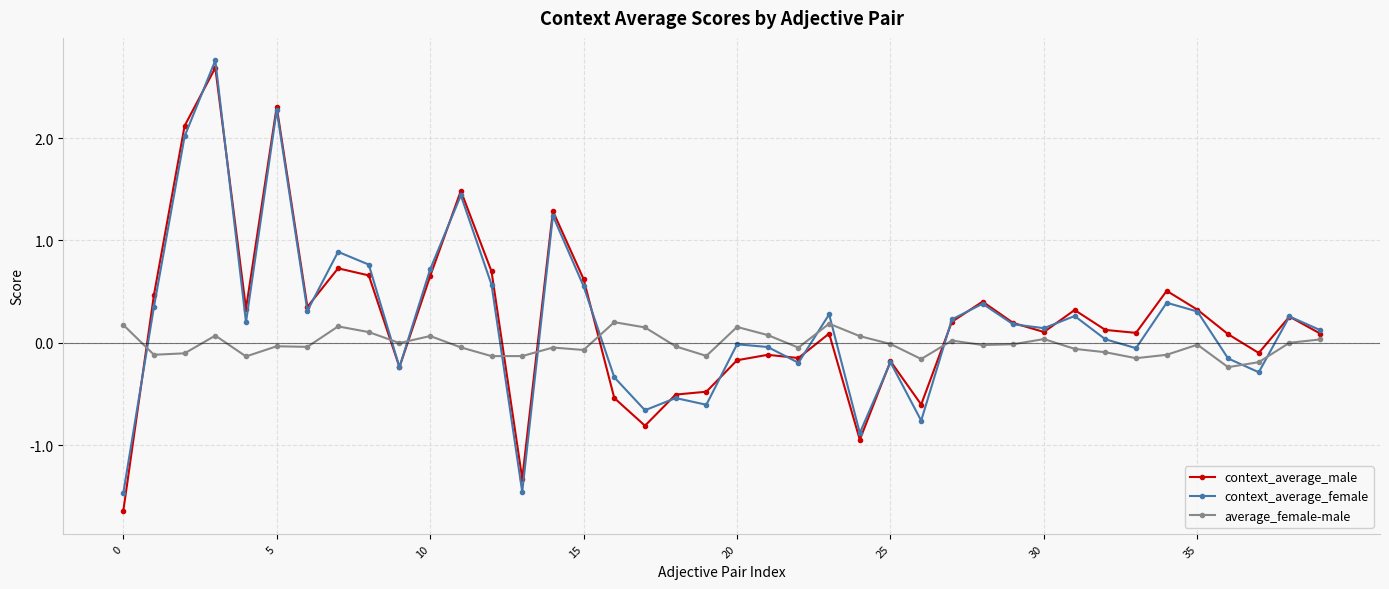

True or false: average_female-male and context_average_male cross at least once.

True